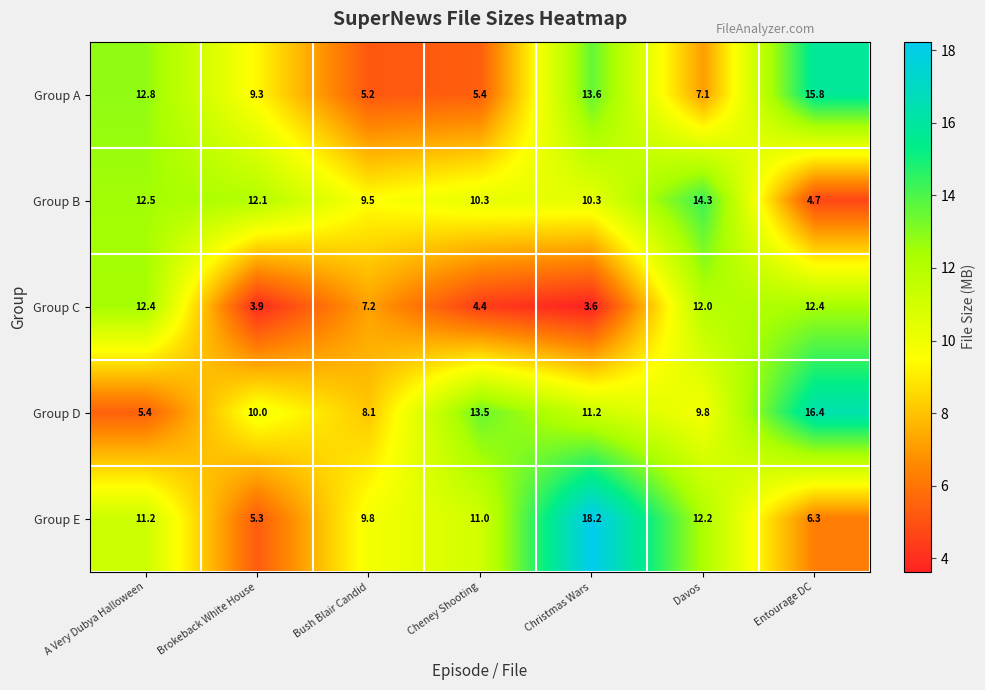

What is the difference between the maximum and second lowest values in the Group A series?

10.4